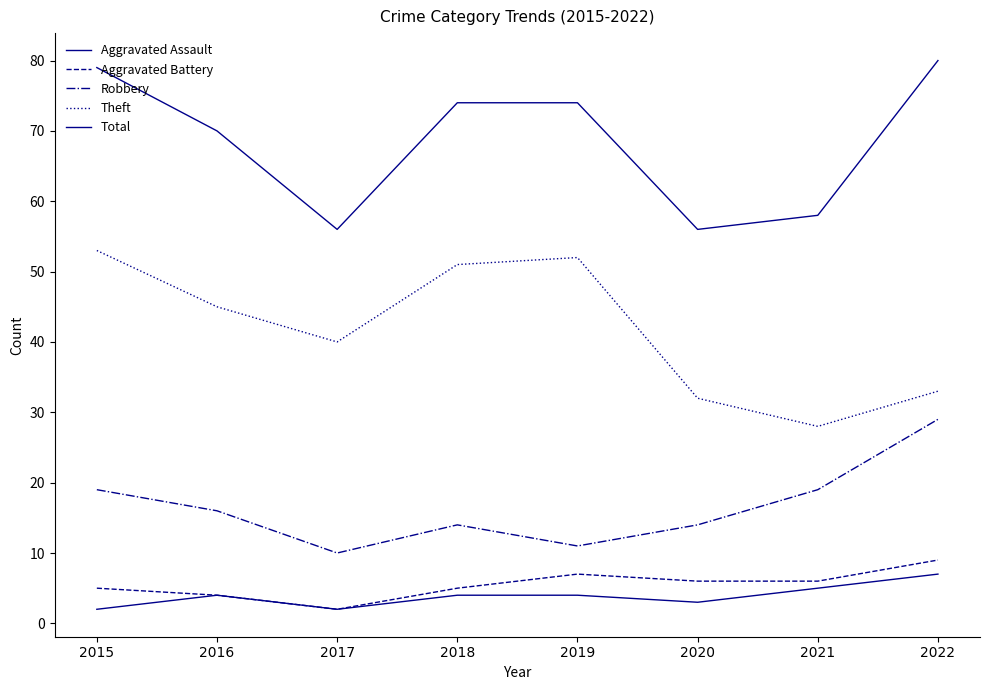

What is the value of the Theft point at the 7th from the left?

28